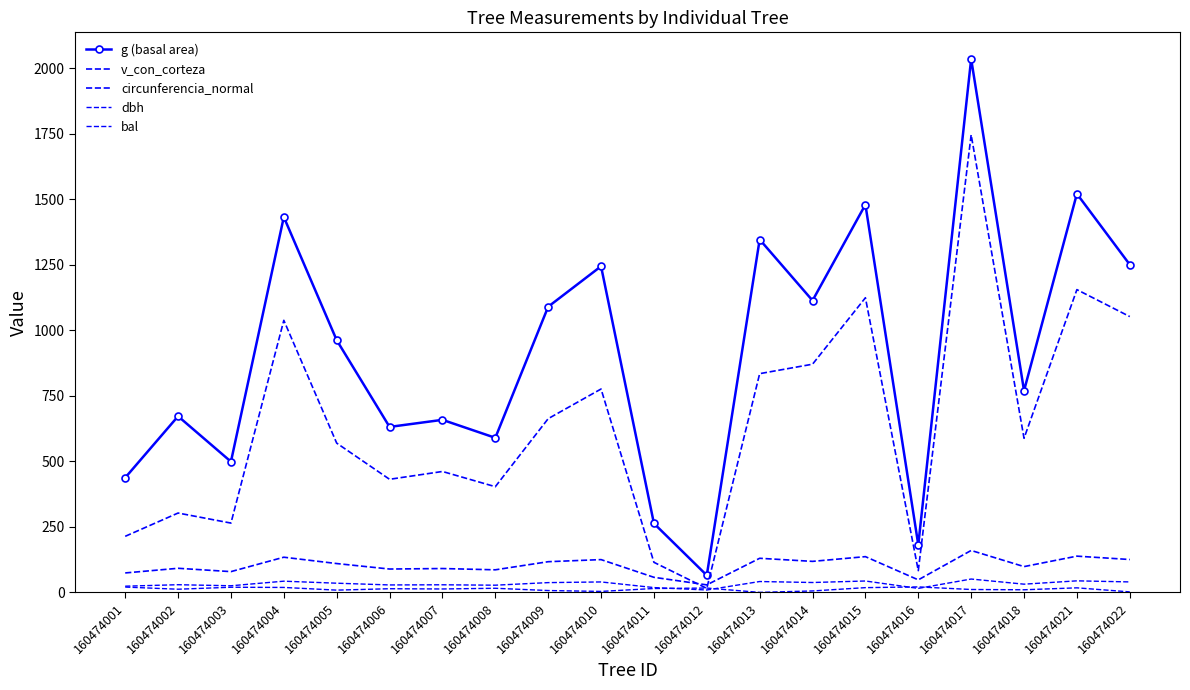

How many interior local peaks does the circunferencia_normal series have?

8